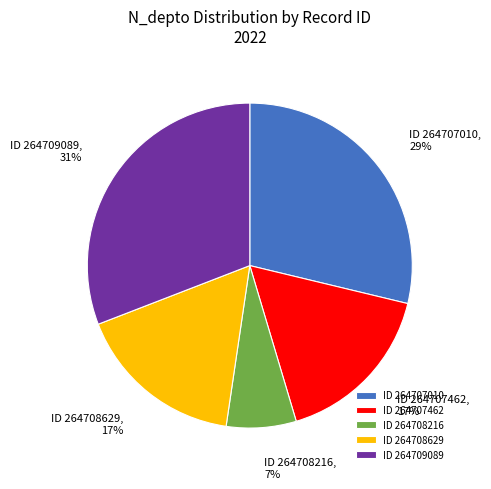

What is the smallest slice in the pie chart?

ID 264708216